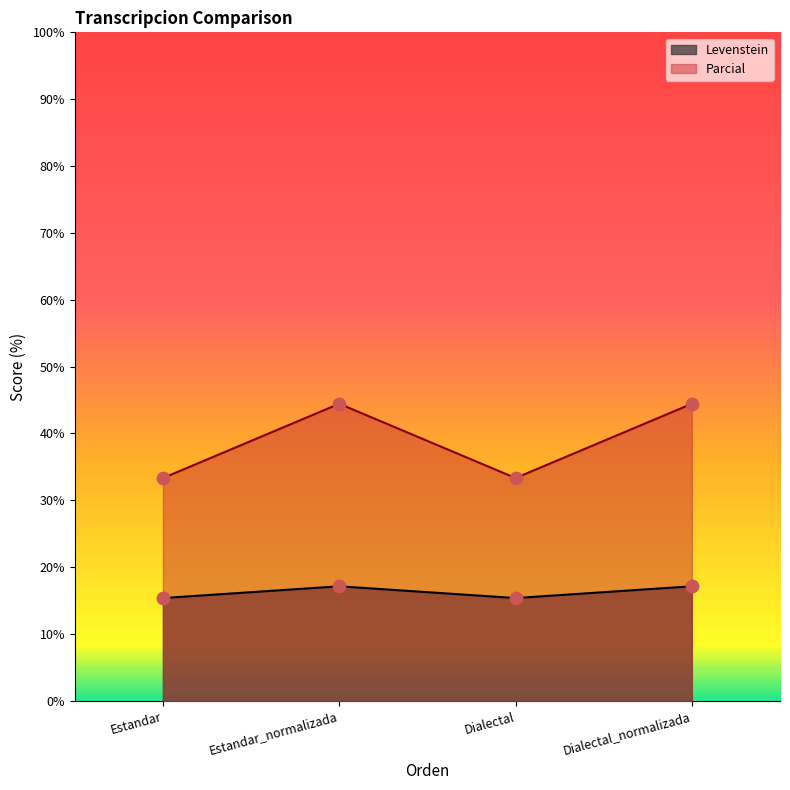

At which category is the sum across all series the highest?

Estandar_normalizada